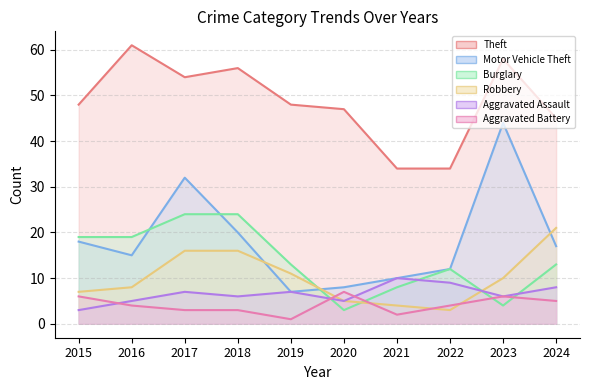

What is the sum of the Aggravated Assault values at 2018 and 2024?

14